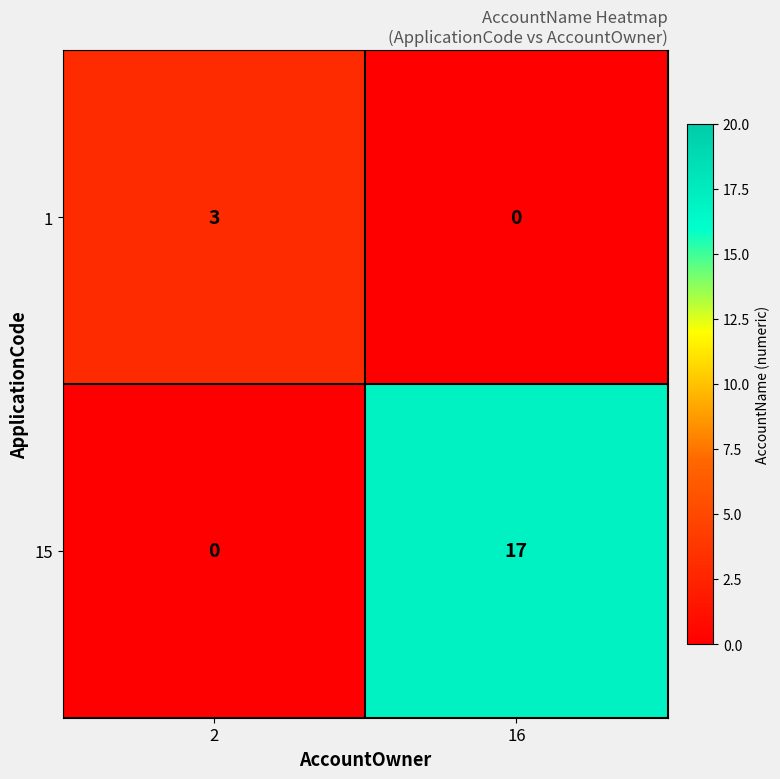

Count the number of data series in this chart.

2